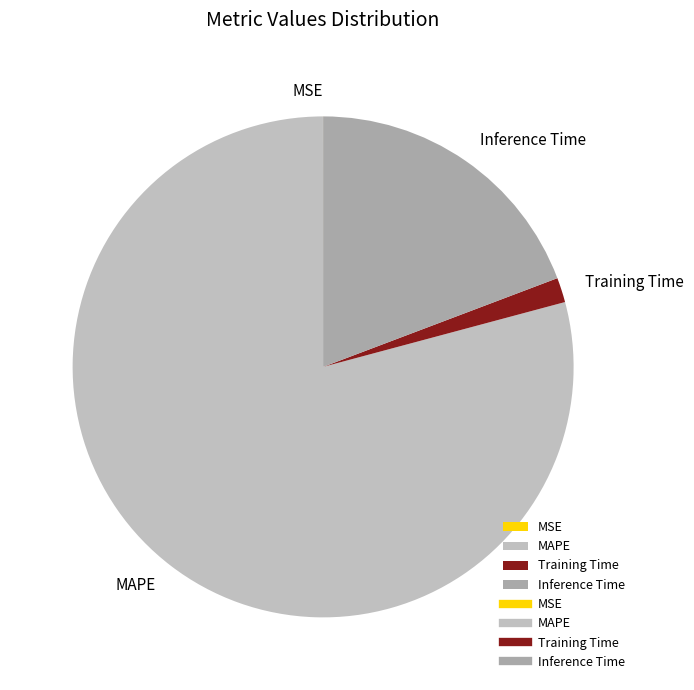

Is it true that MAPE is 79% of the pie?

True